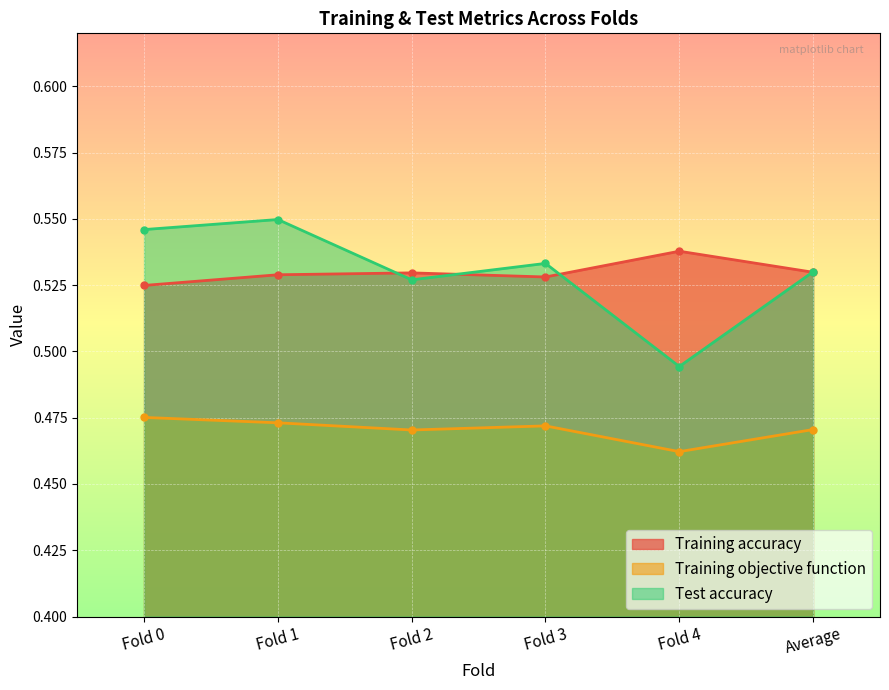

What is the approximate value of Test accuracy at Fold 3?

0.5